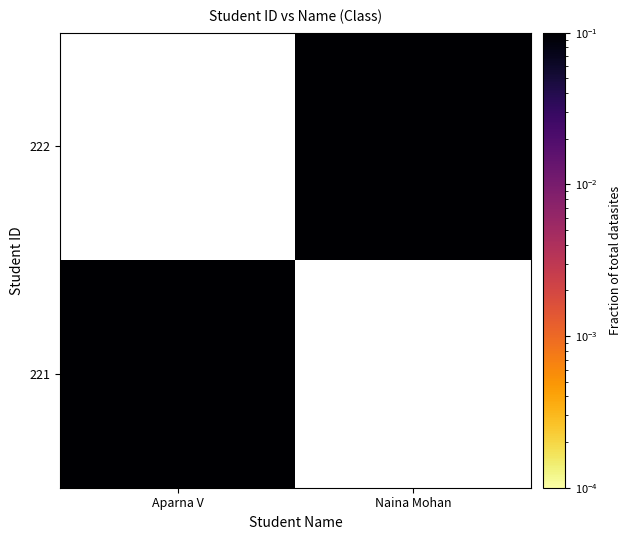

Which category has the lowest value across all series?

Aparna V